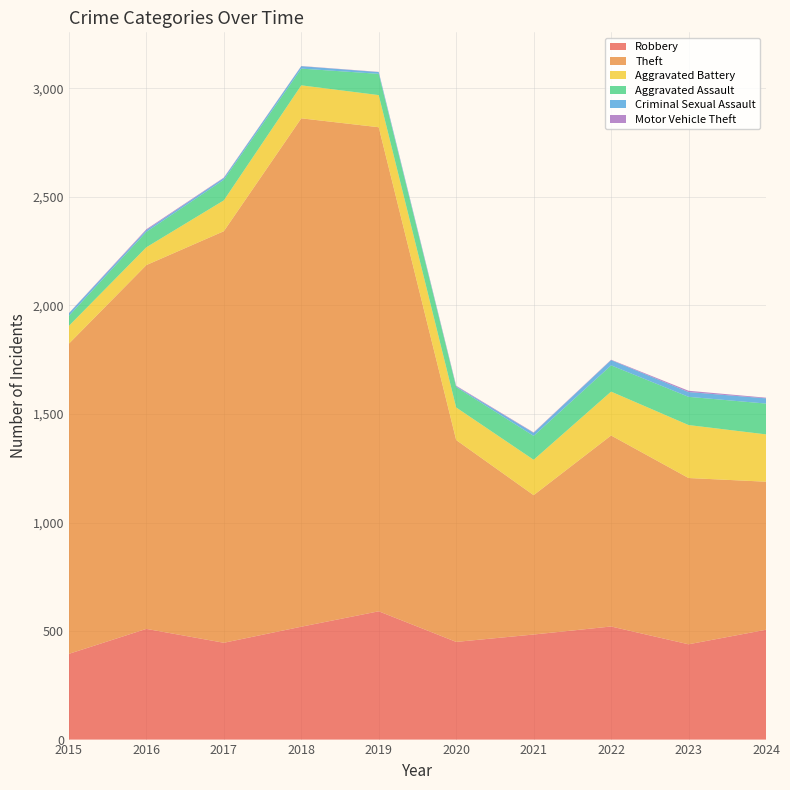

Reading left to right, list all the values displayed in this chart.

Robbery: 395	510	446	520	591	450	484	521	439	506
Theft: 1429	1676	1896	2342	2230	930	642	880	766	682
Aggravated Battery: 82	82	142	152	148	150	163	202	244	218
Aggravated Assault: 46	71	95	77	98	94	110	121	130	142
Criminal Sexual Assault: 12	8	8	11	8	3	14	24	22	24
Motor Vehicle Theft: 1	4	2	1	1	3	2	2	6	3